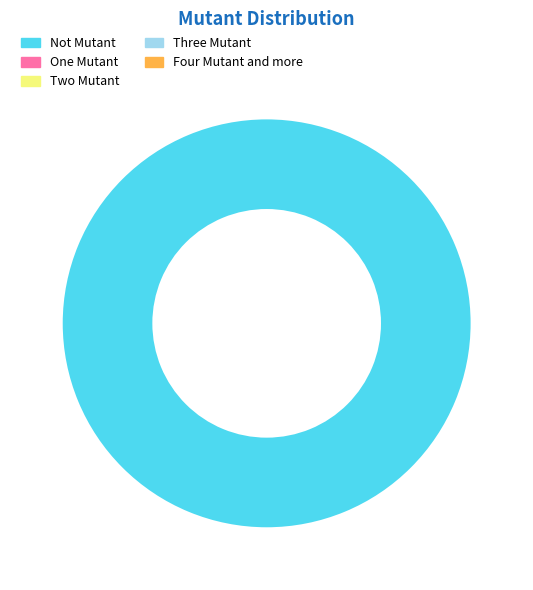

Is there a majority slice in this chart?

Yes